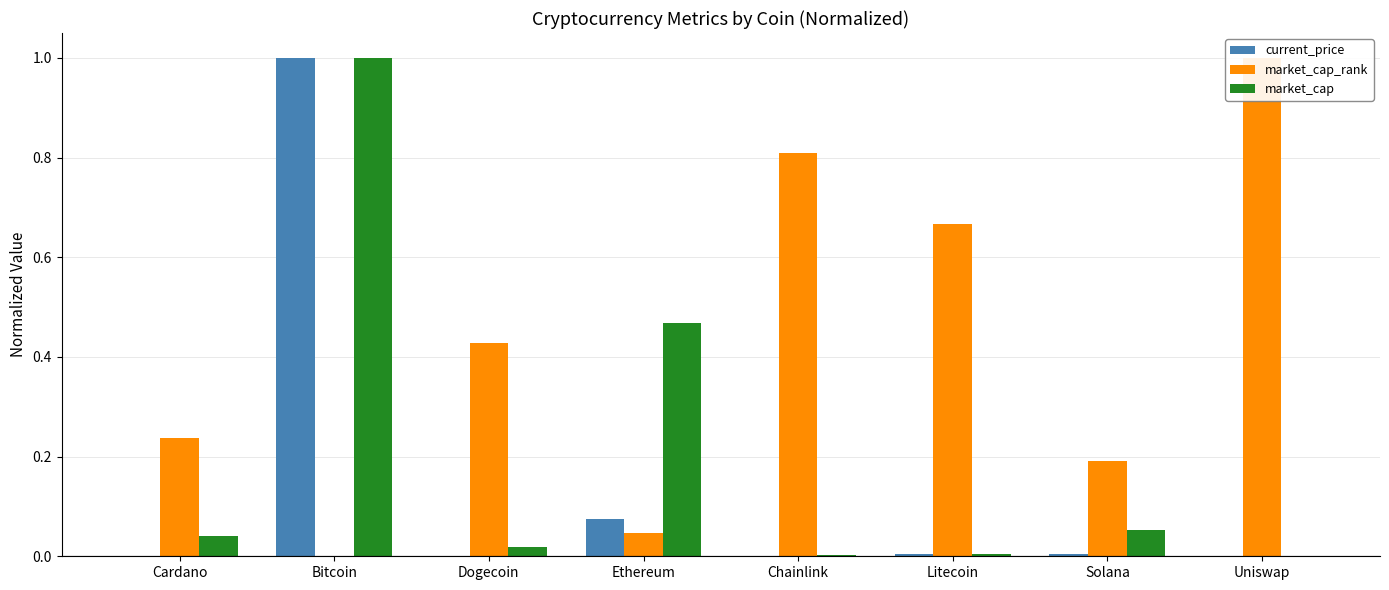

What is the difference between the second highest and minimum values in the market_cap series?

0.5